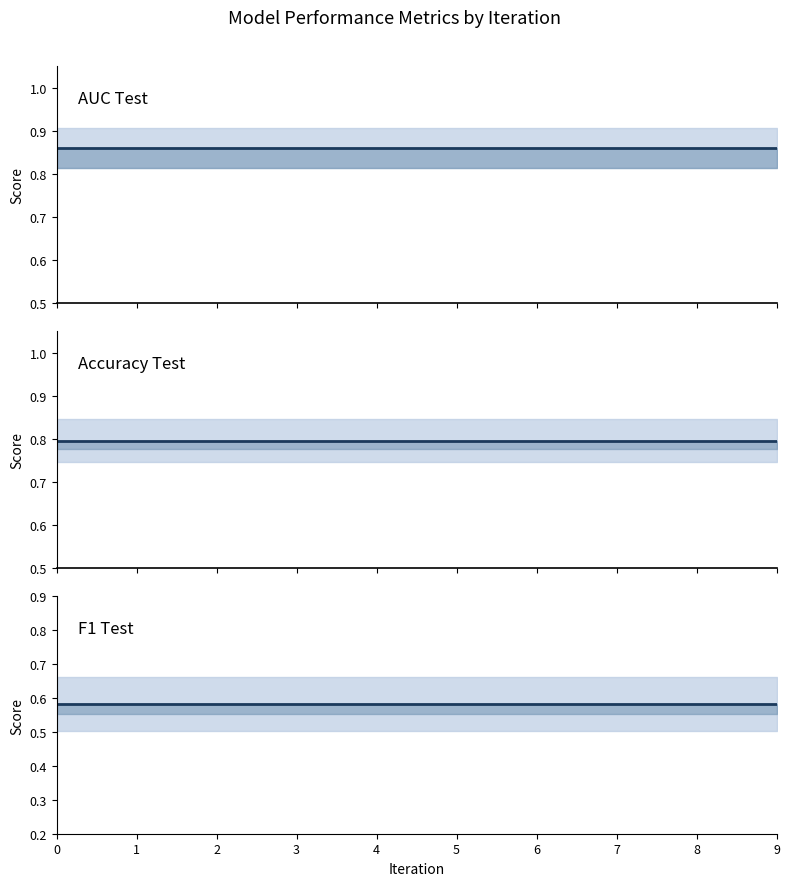

Between 2 and 9, which is larger?

2